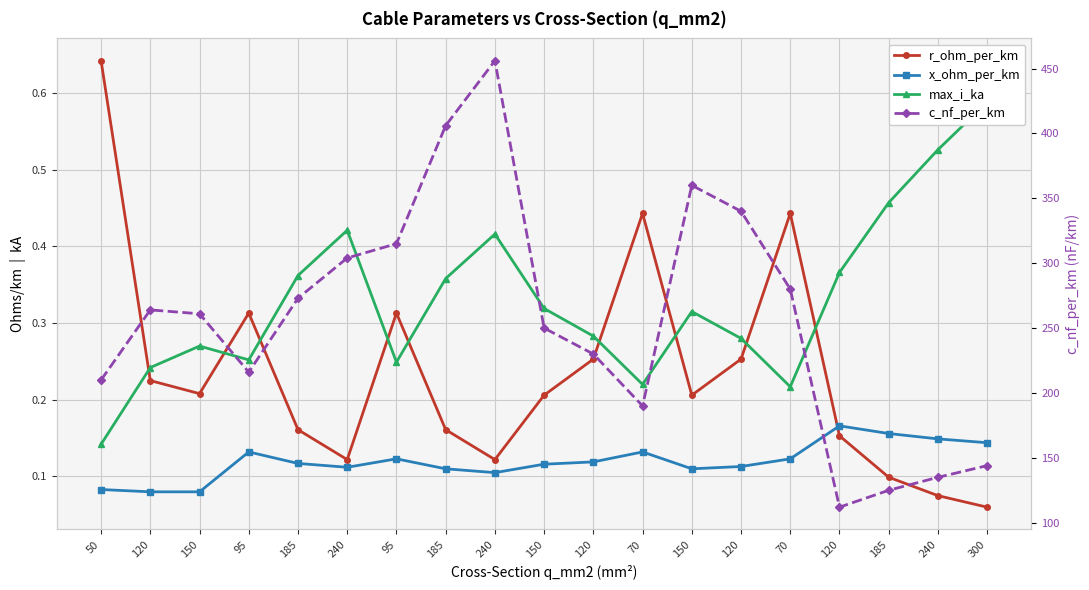

The value of x_ohm_per_km at 150 is 0.1. True or false?

False